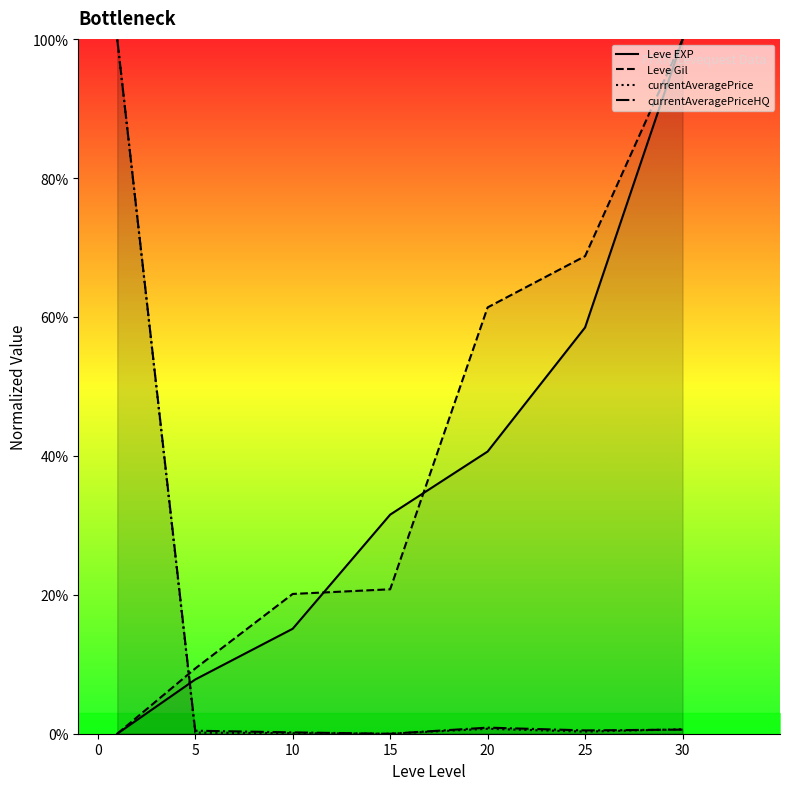

The currentAveragePrice series shows 0.2 at 25. True or false?

False